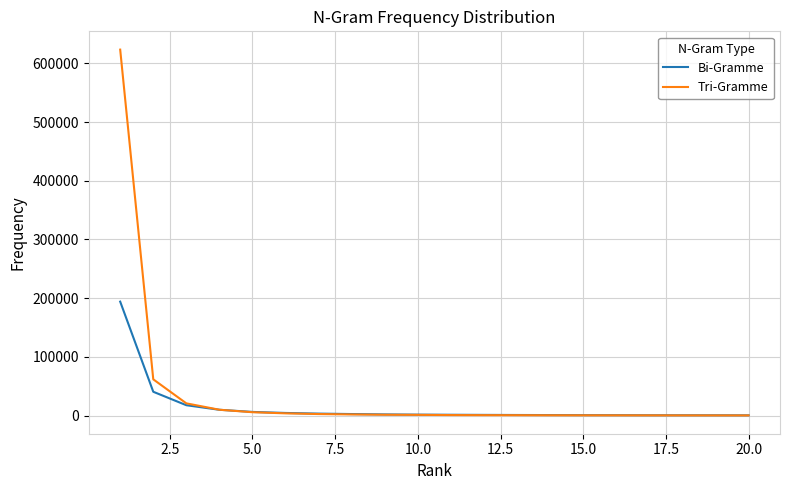

Rank the series by their maximum value, from lowest to highest.

Bi-Gramme, Tri-Gramme